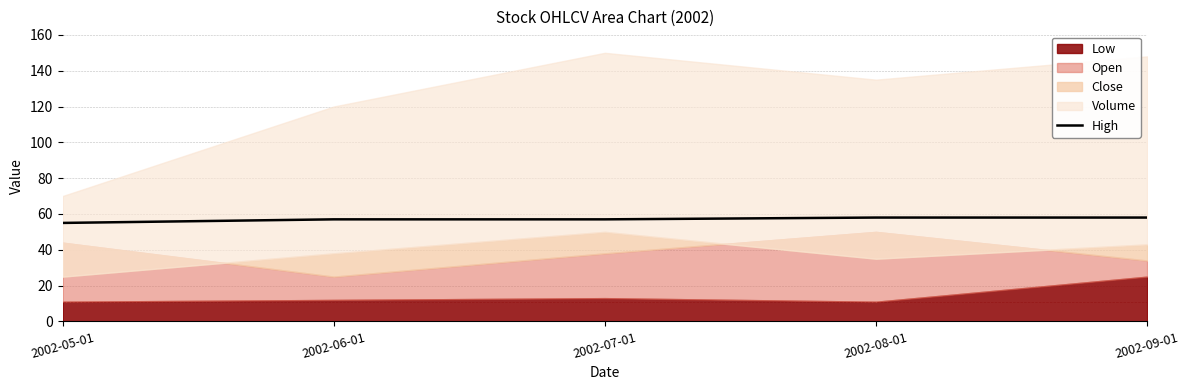

List the labels in order of value, largest first.

2002-08-01, 2002-09-01, 2002-06-01, 2002-07-01, 2002-05-01